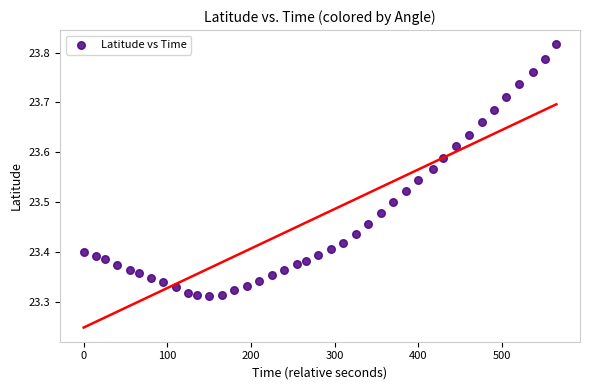

What is the range of Y values (max minus min)?

0.5